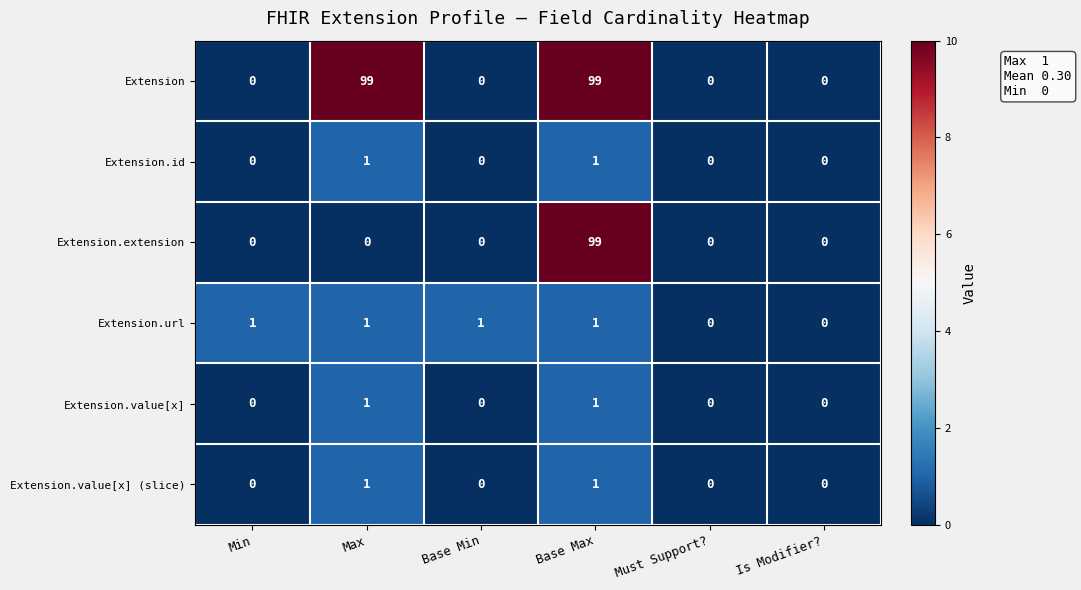

What is the total value across all series at Base Max?

202